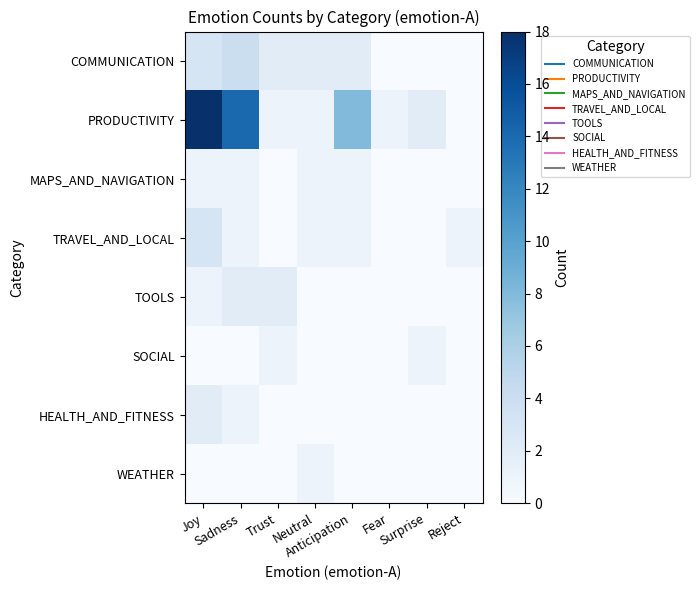

Between Trust and Surprise, which is larger?

Trust